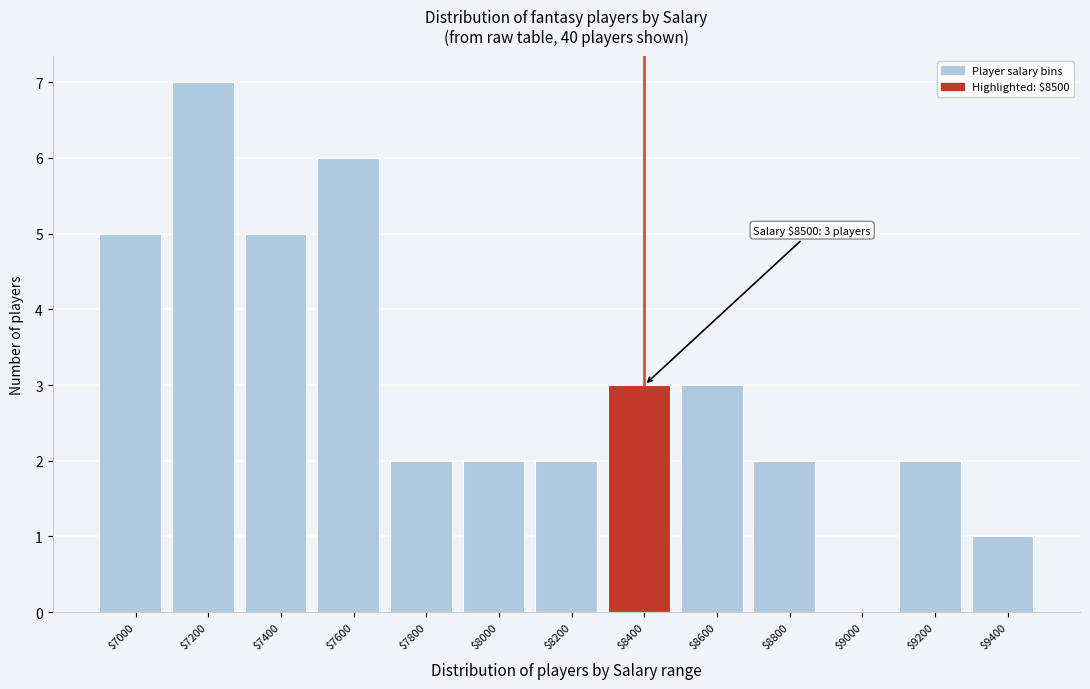

What value does the data have at $7600?

6